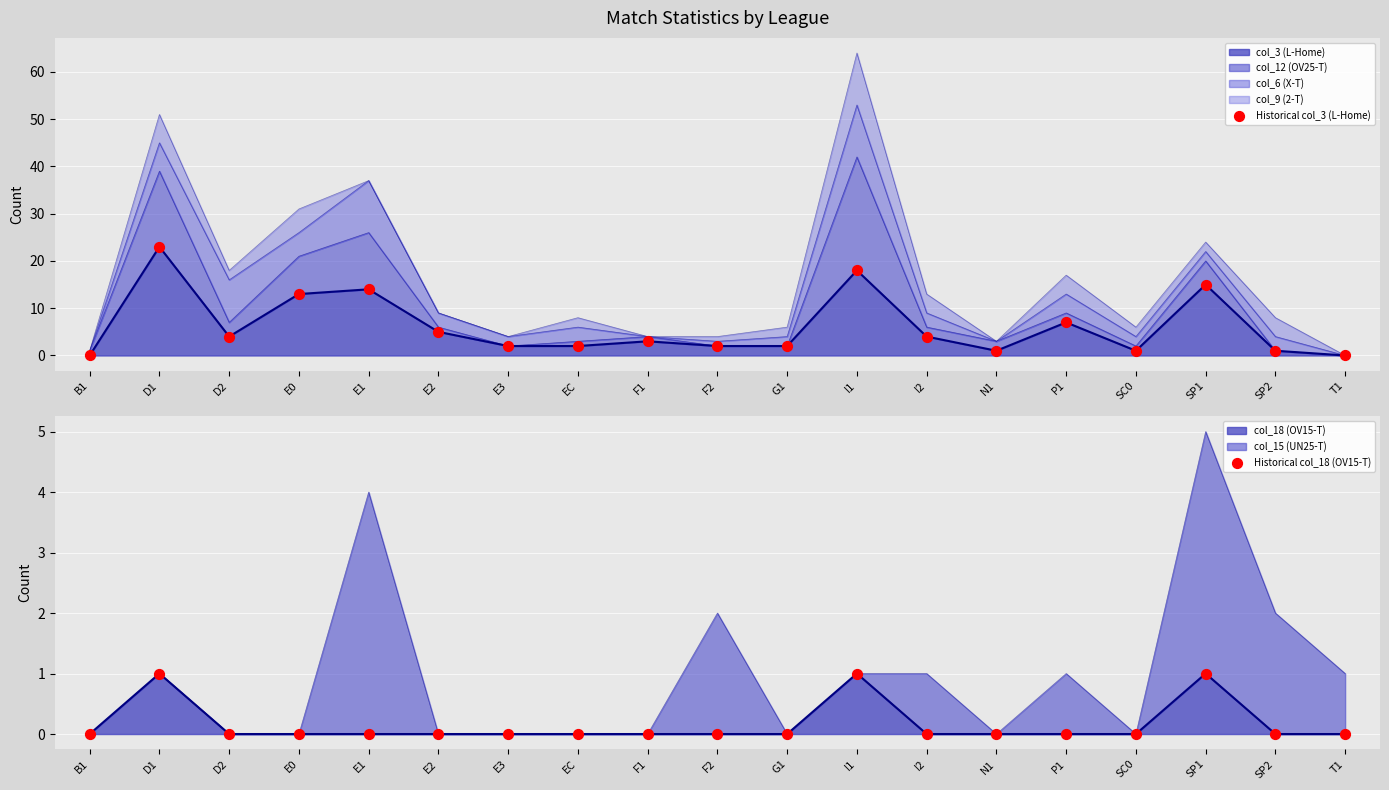

Which series contains the lowest Y value?

Historical col_3 (L-Home)